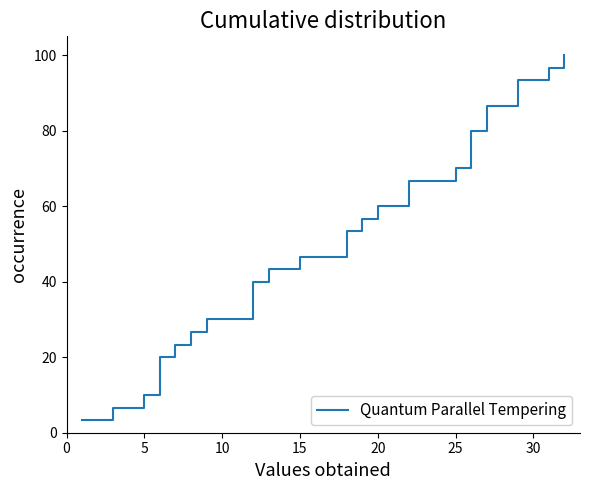

What is the value of the 4th point from the left?

13.3